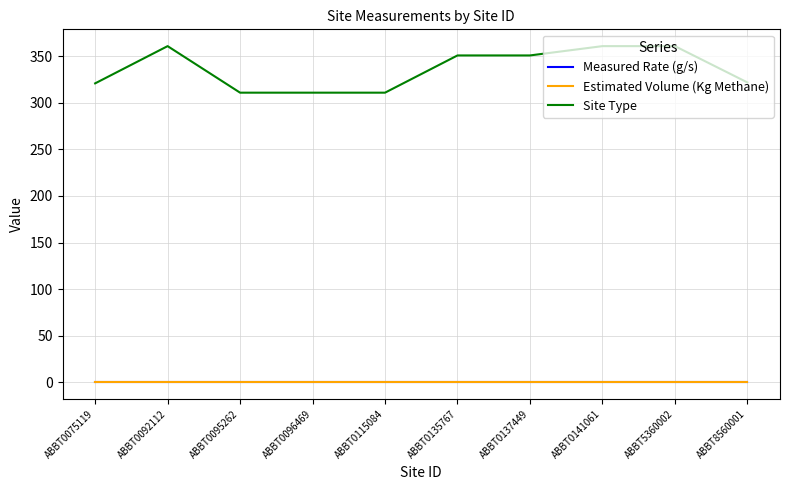

Rank the series at ABBT8560001 from lowest to highest value.

Measured Rate (g/s), Estimated Volume (Kg Methane), Site Type